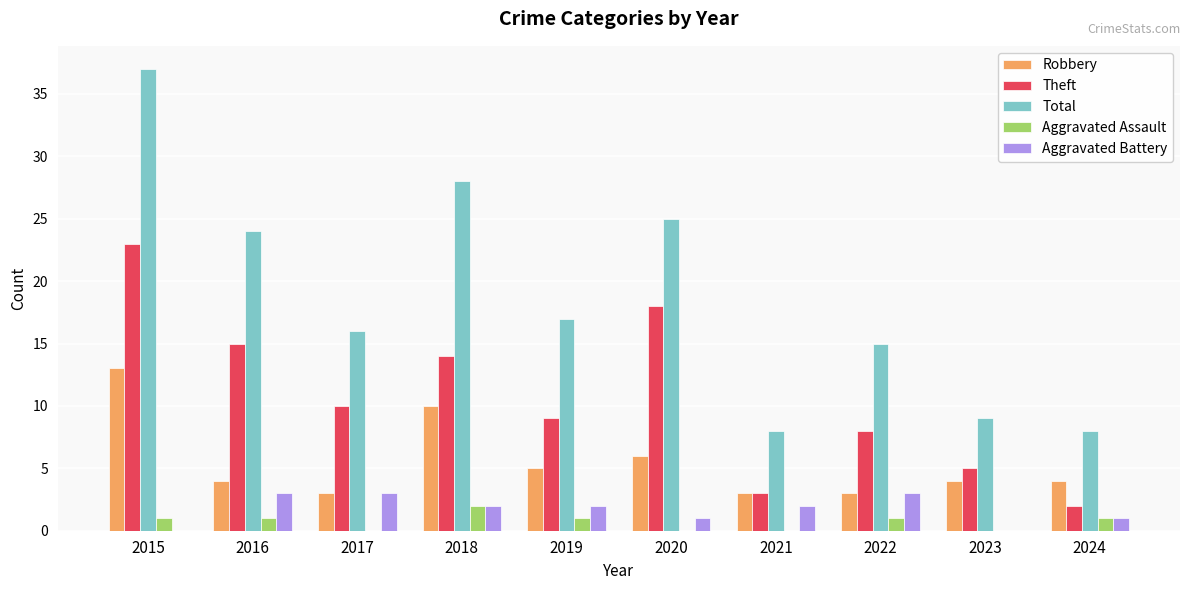

Count the number of data series in this chart.

5